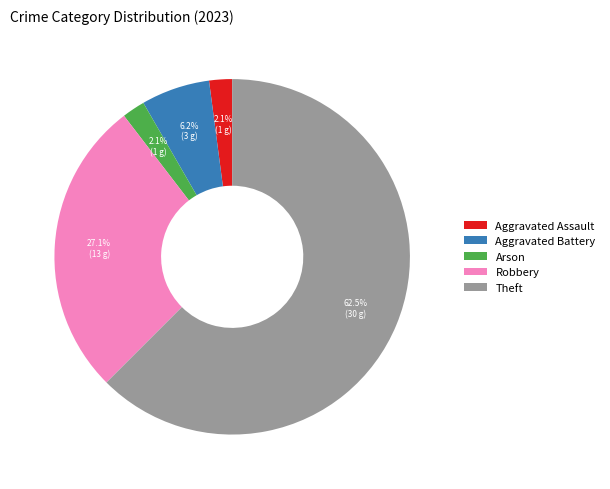

To the nearest percent, what is the difference between the largest and smallest slice percentages?

60%